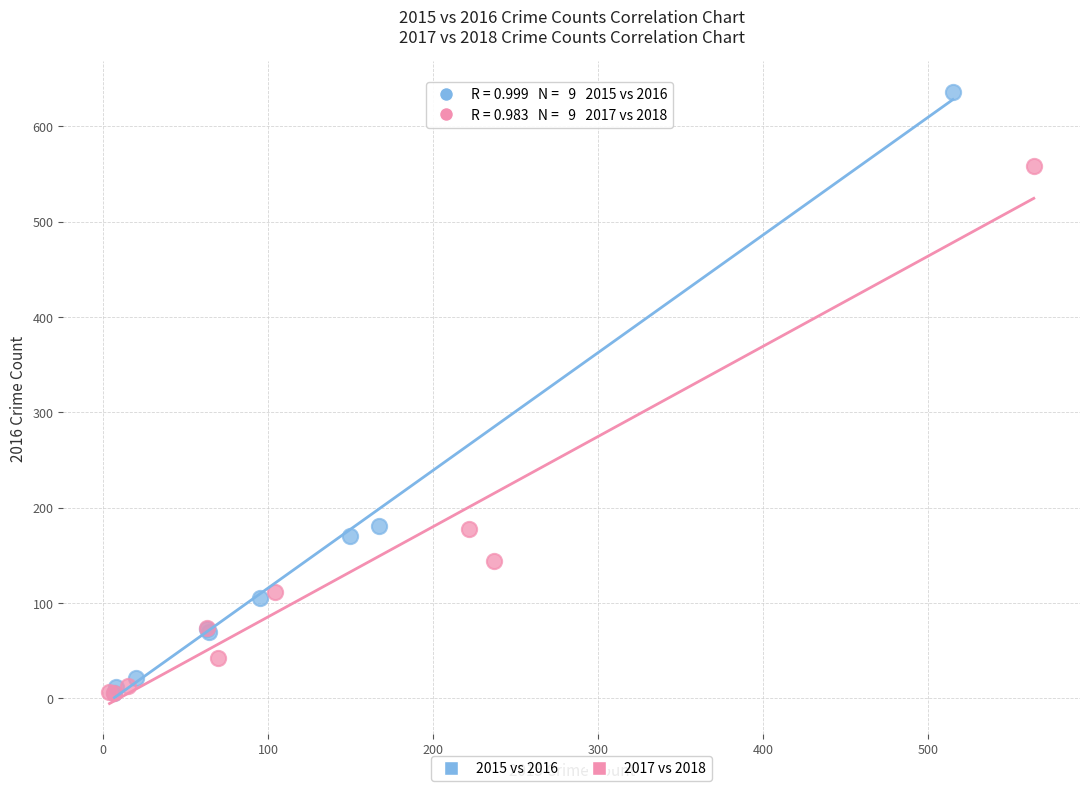

Which series contains the highest Y value?

2015 vs 2016